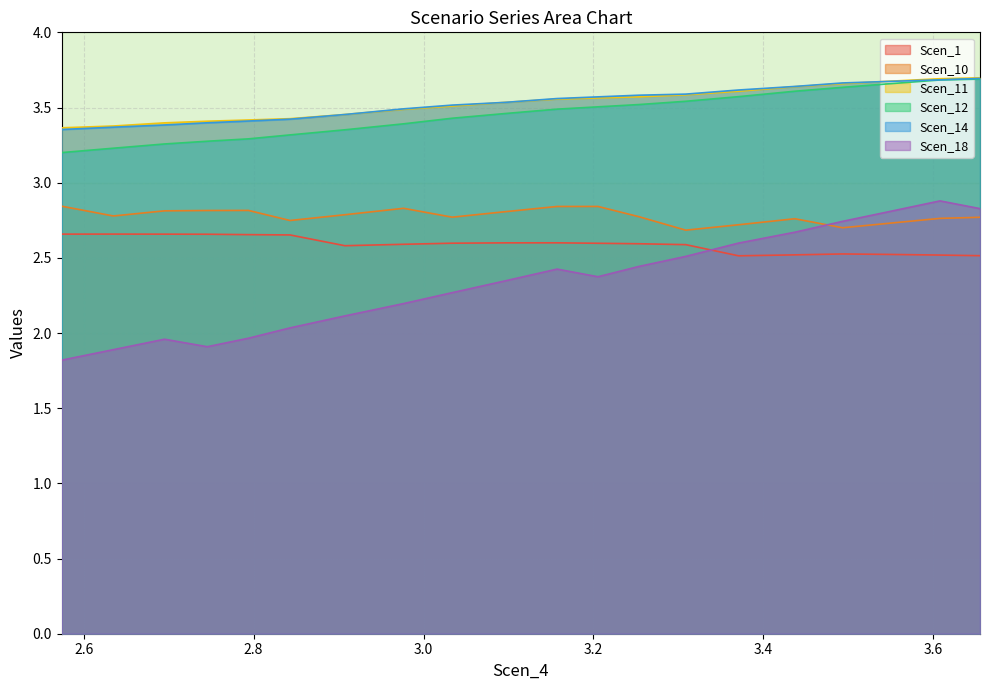

What is the highest value of the Scen_18 series?

2.9